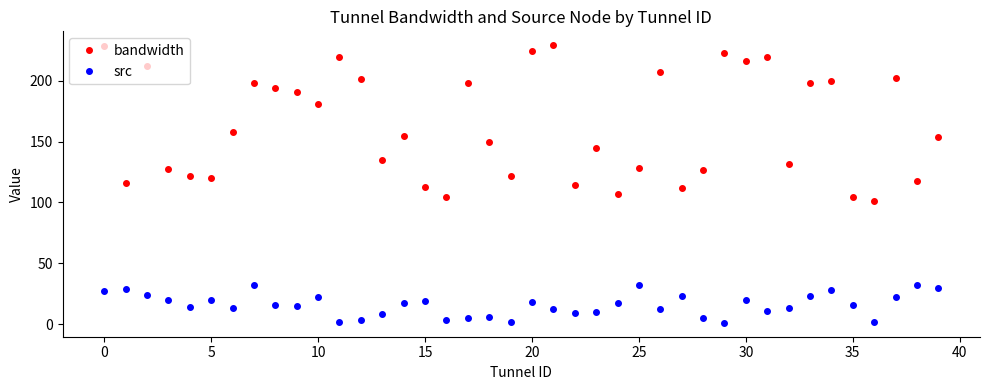

What is the maximum value for bandwidth?

229.4